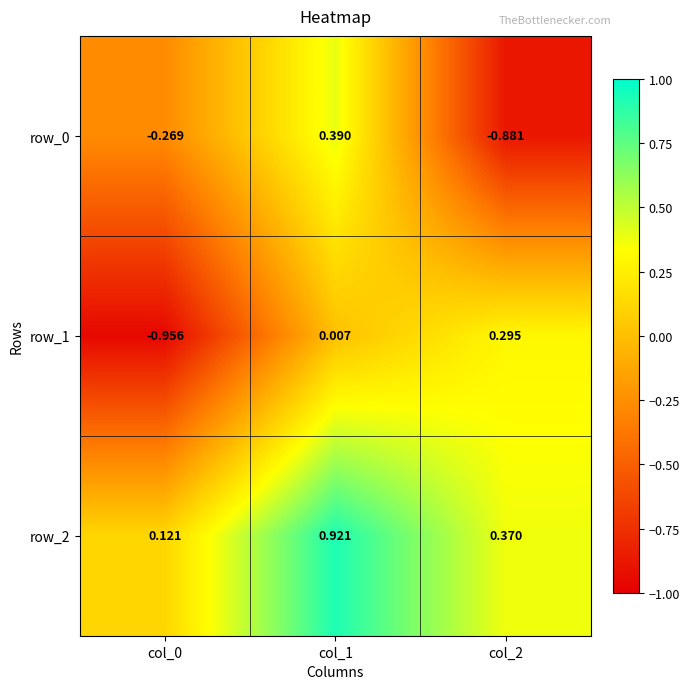

Is the value of row_0 at col_2 greater than the value of row_2 at col_1?

No